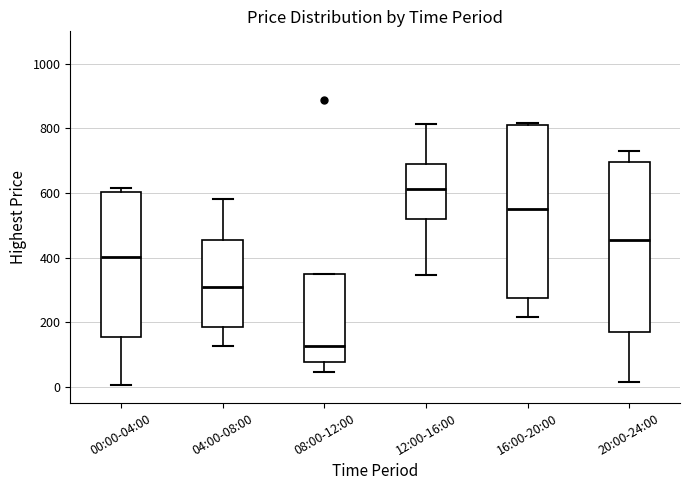

Reading left to right, transcribe this box plot: for each box, give where its median line is, the range the box spans, and where its two whiskers end, as read against the y-axis. The values are not printed on the chart, so give them approximately, as read against the axis.

00:00-04:00: median 400, box 160 to 600, whiskers 0 to 620
04:00-08:00: median 300, box 180 to 460, whiskers 120 to 580
08:00-12:00: median 120, box 80 to 340, whiskers 40 to 340
12:00-16:00: median 620, box 520 to 700, whiskers 340 to 820
16:00-20:00: median 540, box 280 to 800, whiskers 220 to 820
20:00-24:00: median 460, box 180 to 700, whiskers 20 to 720